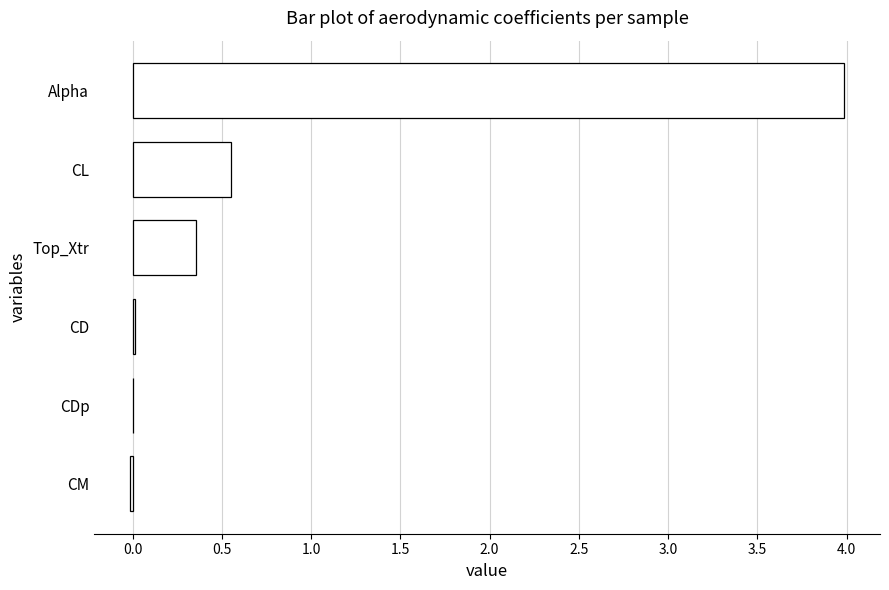

What is the sum of the values at Alpha and CL?

4.5